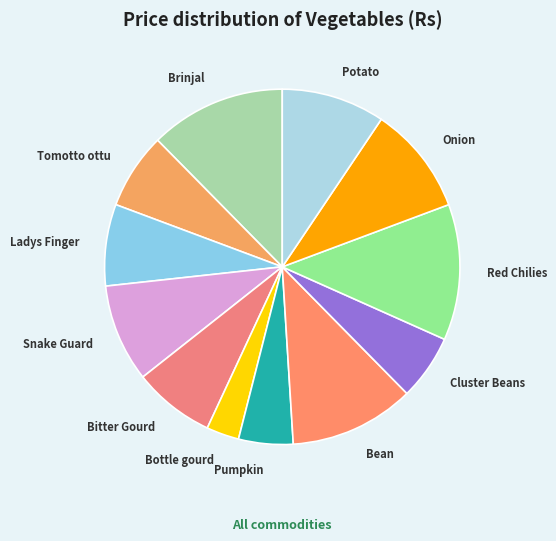

How many segments does this pie chart have?

12